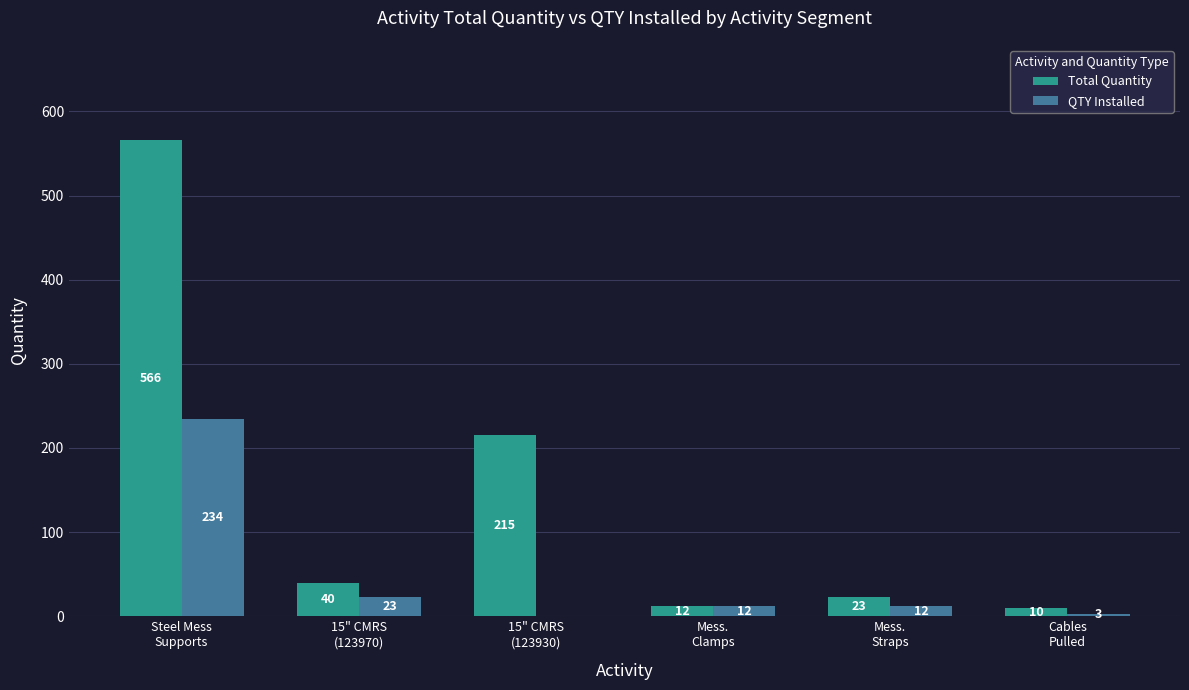

Reading left to right, transcribe all the data shown in this chart.

Total Quantity: 566	40	215	12	23	10
QTY Installed: 234	23	0	12	12	3